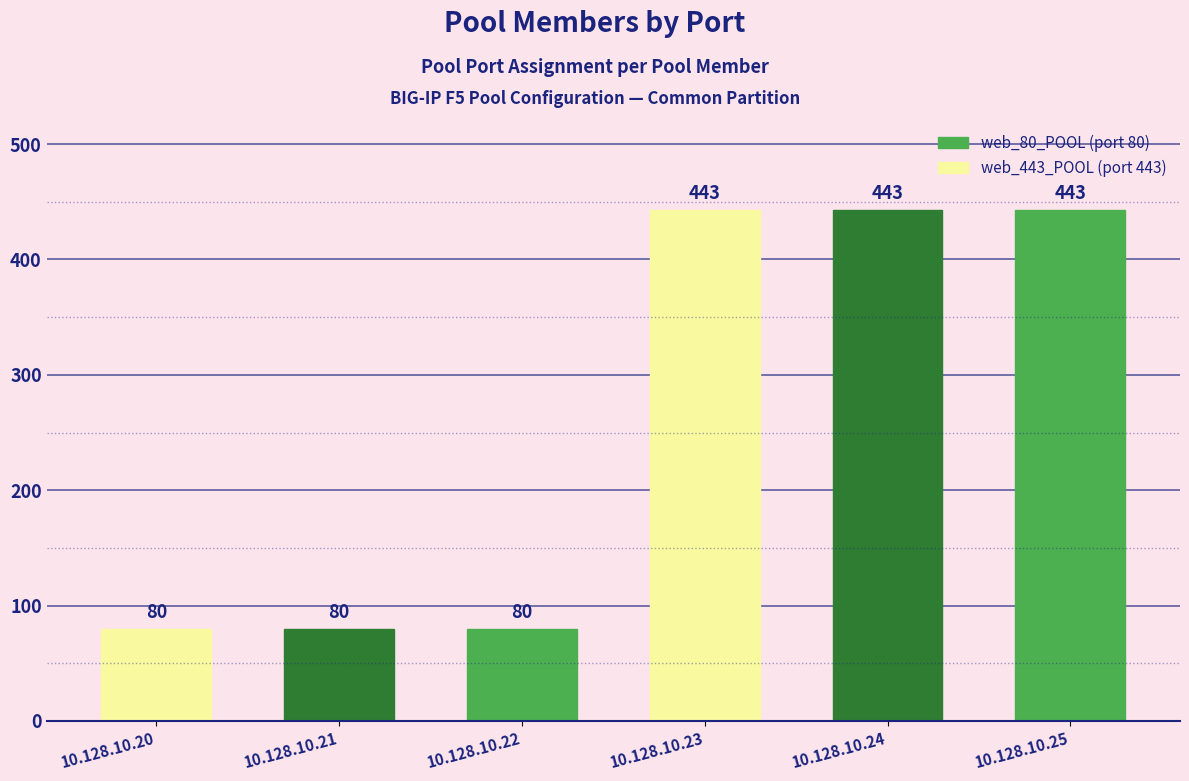

What is the value of the 1st bar from the left?

80